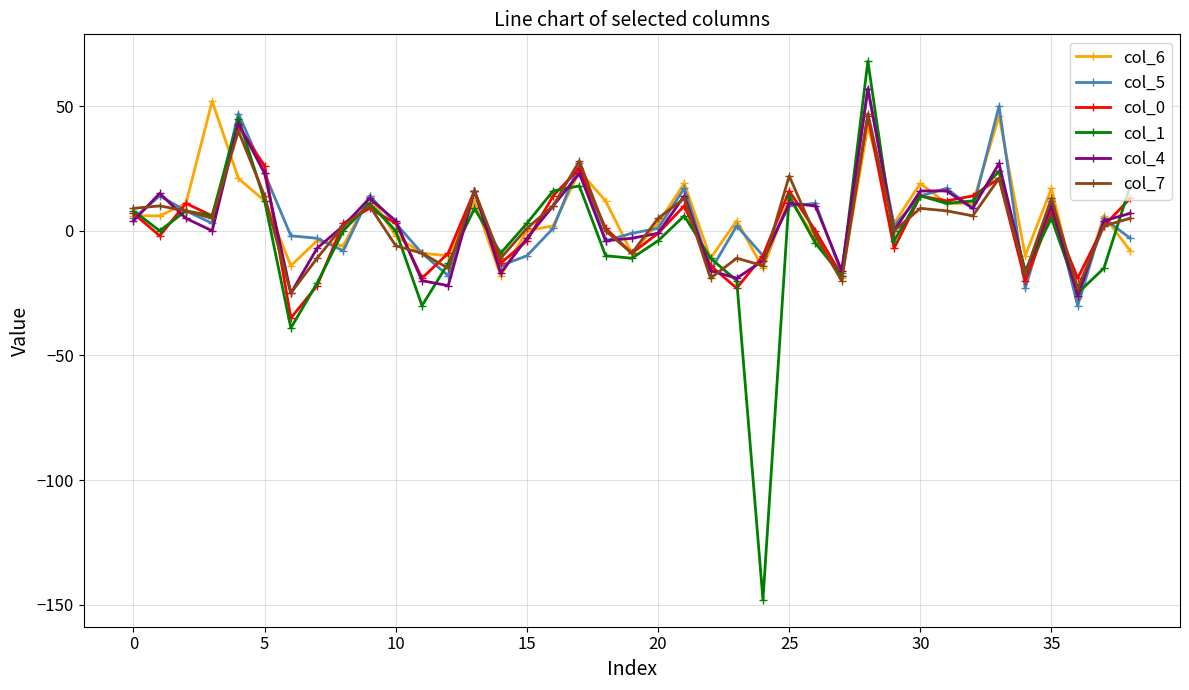

What is the lowest value of the col_1 series?

-148